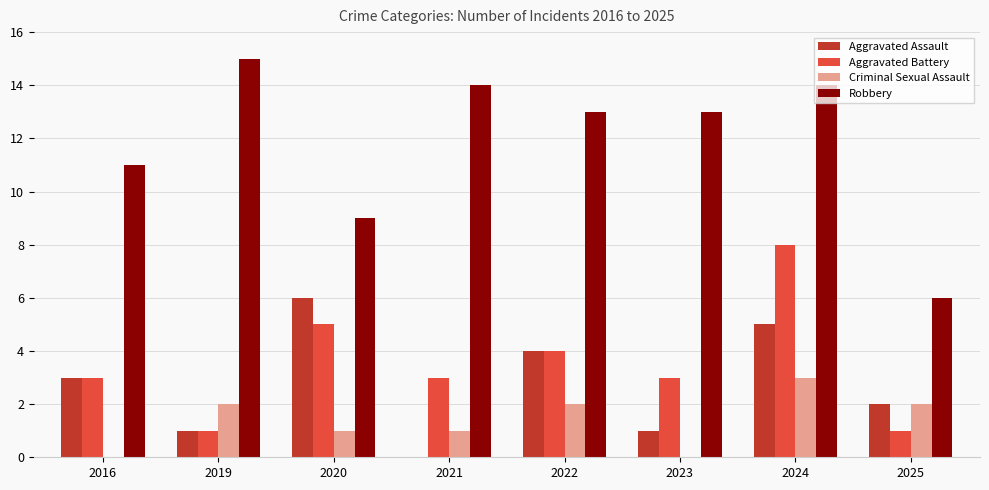

What are all the series names shown in the legend?

Aggravated Assault, Aggravated Battery, Criminal Sexual Assault, Robbery